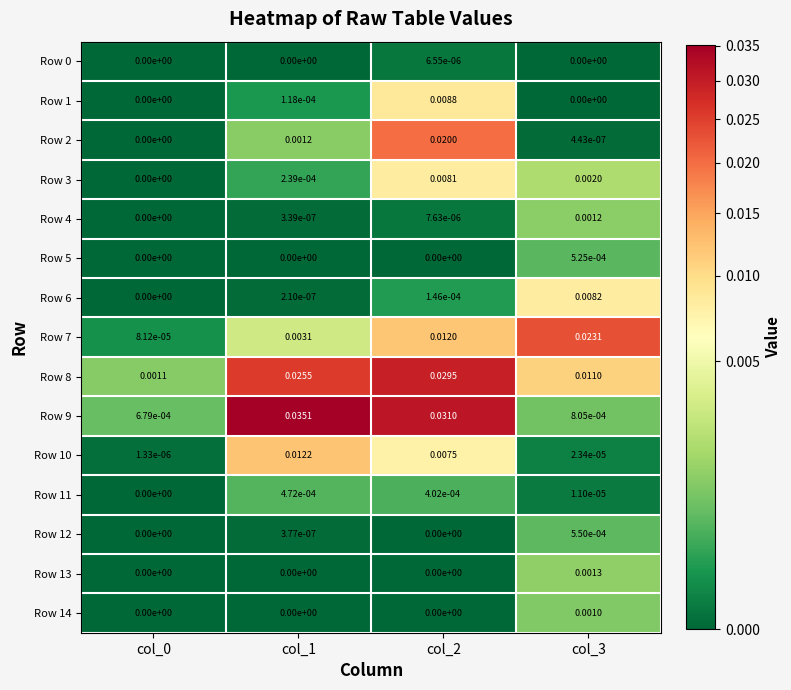

How many data points does each series have?

4